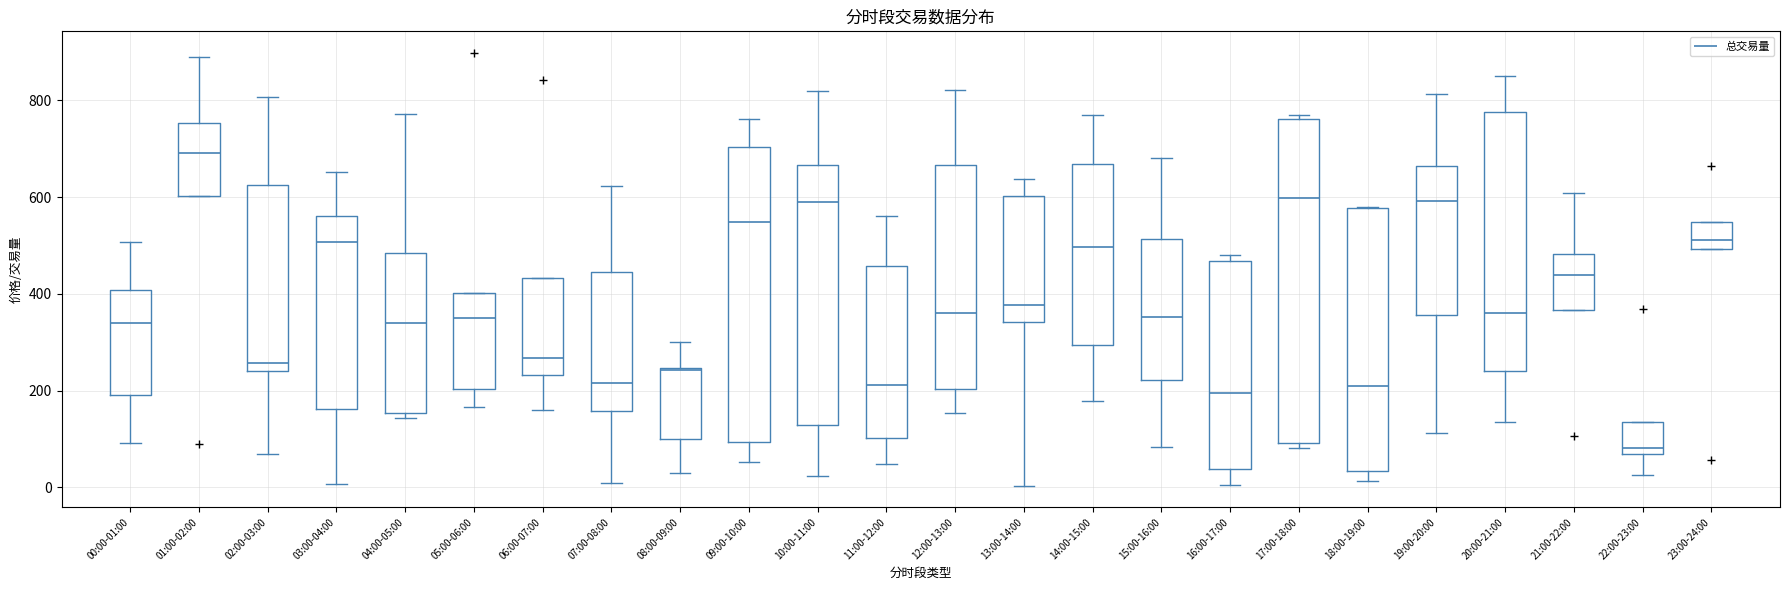

Reading left to right, transcribe this box plot: for each box, give where its median line is, the range the box spans, and where its two whiskers end, as read against the y-axis. The values are not printed on the chart, so give them approximately, as read against the axis.

00:00-01:00: median 340, box 200 to 400, whiskers 100 to 500
01:00-02:00: median 700, box 600 to 760, whiskers 600 to 880
02:00-03:00: median 260, box 240 to 620, whiskers 60 to 800
03:00-04:00: median 500, box 160 to 560, whiskers 0 to 660
04:00-05:00: median 340, box 160 to 480, whiskers 140 to 780
05:00-06:00: median 360, box 200 to 400, whiskers 160 to 400
06:00-07:00: median 260, box 240 to 440, whiskers 160 to 440
07:00-08:00: median 220, box 160 to 440, whiskers 0 to 620
08:00-09:00: median 240, box 100 to 240, whiskers 20 to 300
09:00-10:00: median 540, box 100 to 700, whiskers 60 to 760
10:00-11:00: median 600, box 120 to 660, whiskers 20 to 820
11:00-12:00: median 220, box 100 to 460, whiskers 40 to 560
12:00-13:00: median 360, box 200 to 660, whiskers 160 to 820
13:00-14:00: median 380, box 340 to 600, whiskers 0 to 640
14:00-15:00: median 500, box 300 to 660, whiskers 180 to 780
15:00-16:00: median 360, box 220 to 520, whiskers 80 to 680
16:00-17:00: median 200, box 40 to 460, whiskers 0 to 480
17:00-18:00: median 600, box 100 to 760, whiskers 80 to 760 (just above the box's upper edge)
18:00-19:00: median 200, box 40 to 580, whiskers 20 to 580
19:00-20:00: median 600, box 360 to 660, whiskers 120 to 820
20:00-21:00: median 360, box 240 to 780, whiskers 140 to 840
21:00-22:00: median 440, box 360 to 480, whiskers 360 to 600
22:00-23:00: median 80, box 60 to 140, whiskers 20 to 140
23:00-24:00: median 520, box 500 to 540, whiskers 500 to 540